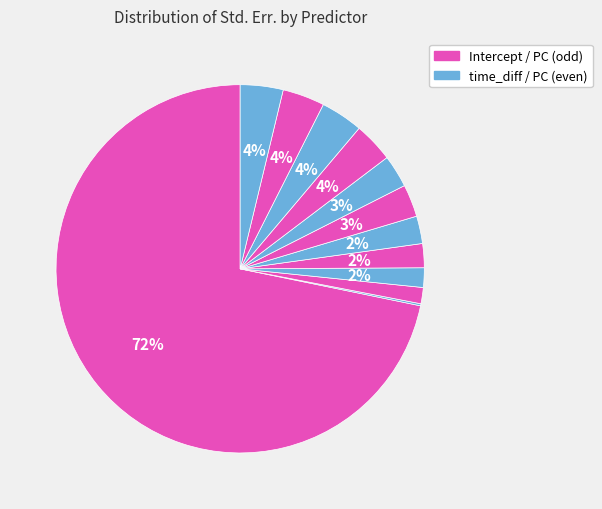

To the nearest percent, what is the difference between the largest and smallest slice percentages?

72%